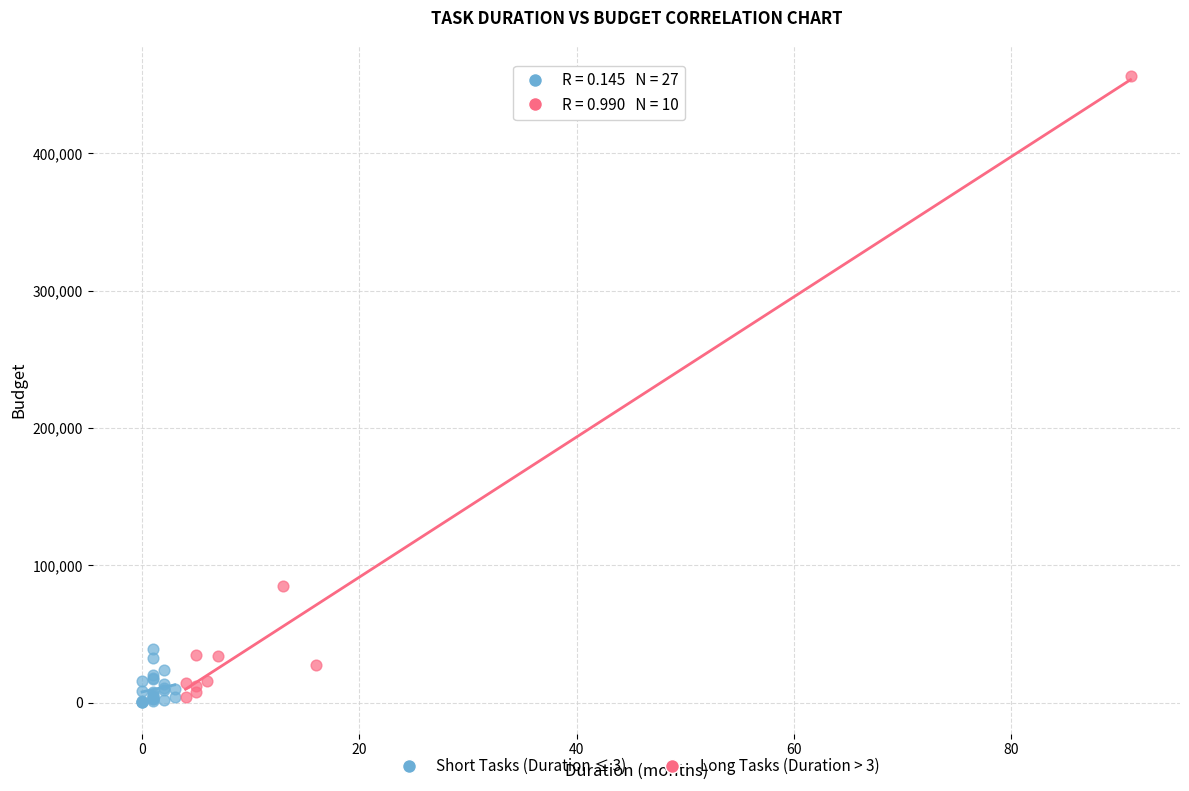

What are all the series names shown in the legend?

Short Tasks (Duration ≤ 3), Long Tasks (Duration > 3)